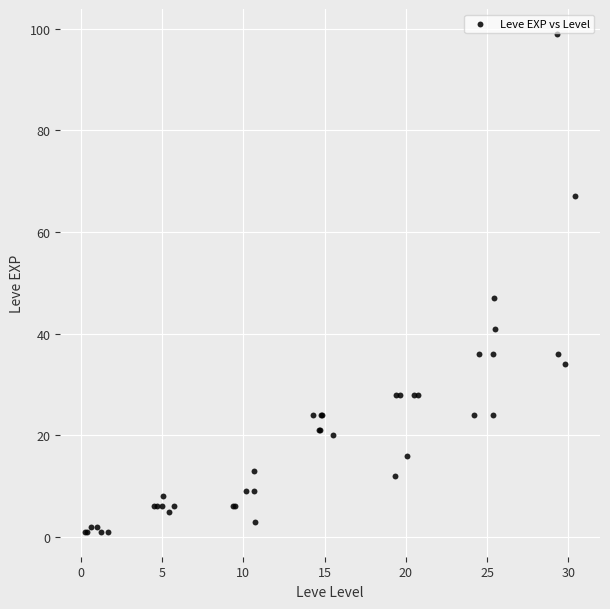

What Y value in the scatter plot is closest to 50?

47